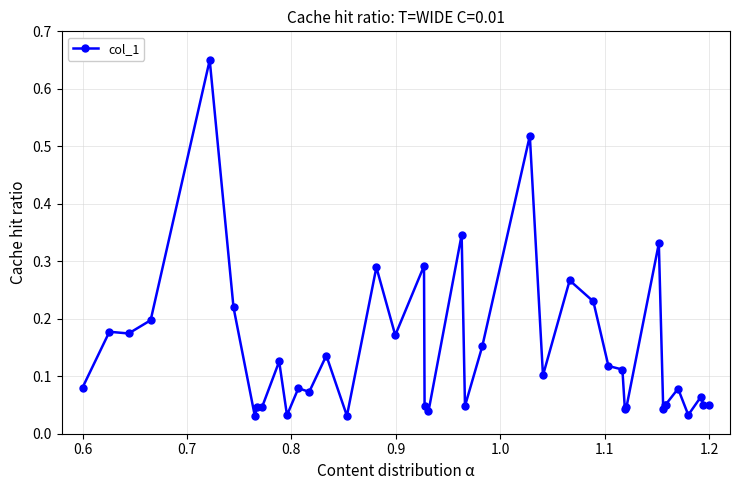

True or false: there are more than 2 points higher than both neighbors.

True